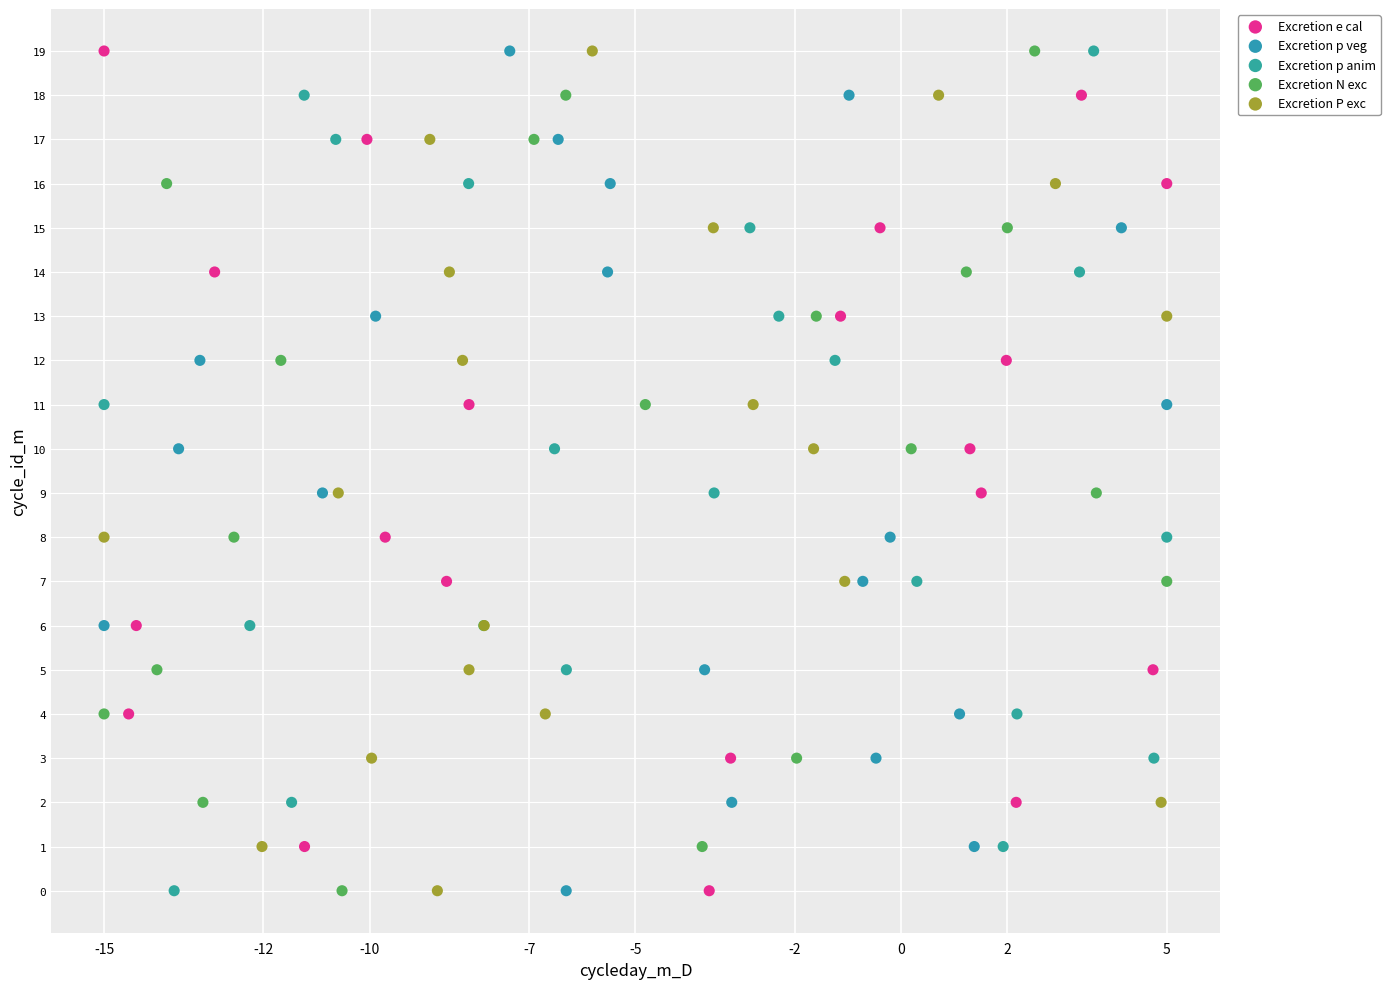

What are all the series names shown in the legend?

Excretion e cal, Excretion p veg, Excretion p anim, Excretion N exc, Excretion P exc